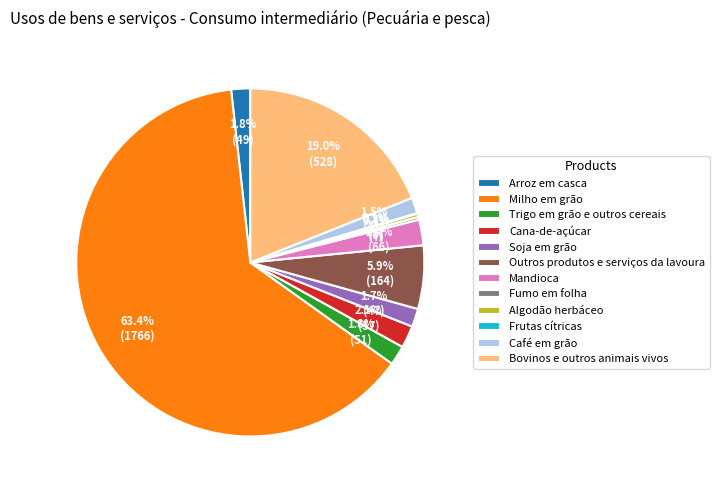

Approximately how many times larger is the value at Bovinos e outros animais vivos compared to Algodão herbáceo?

61.6